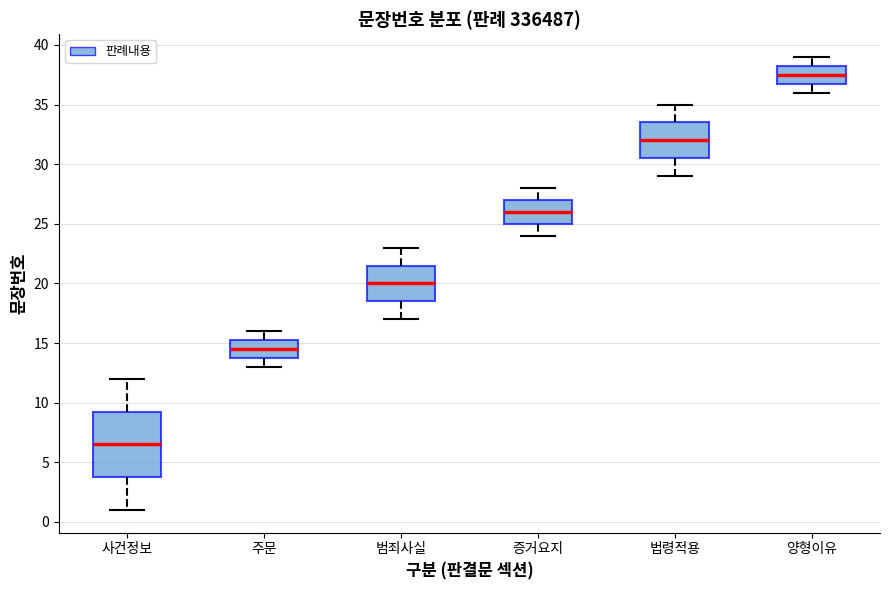

Comparing the boxes themselves (not the whiskers), which one is the tallest?

사건정보